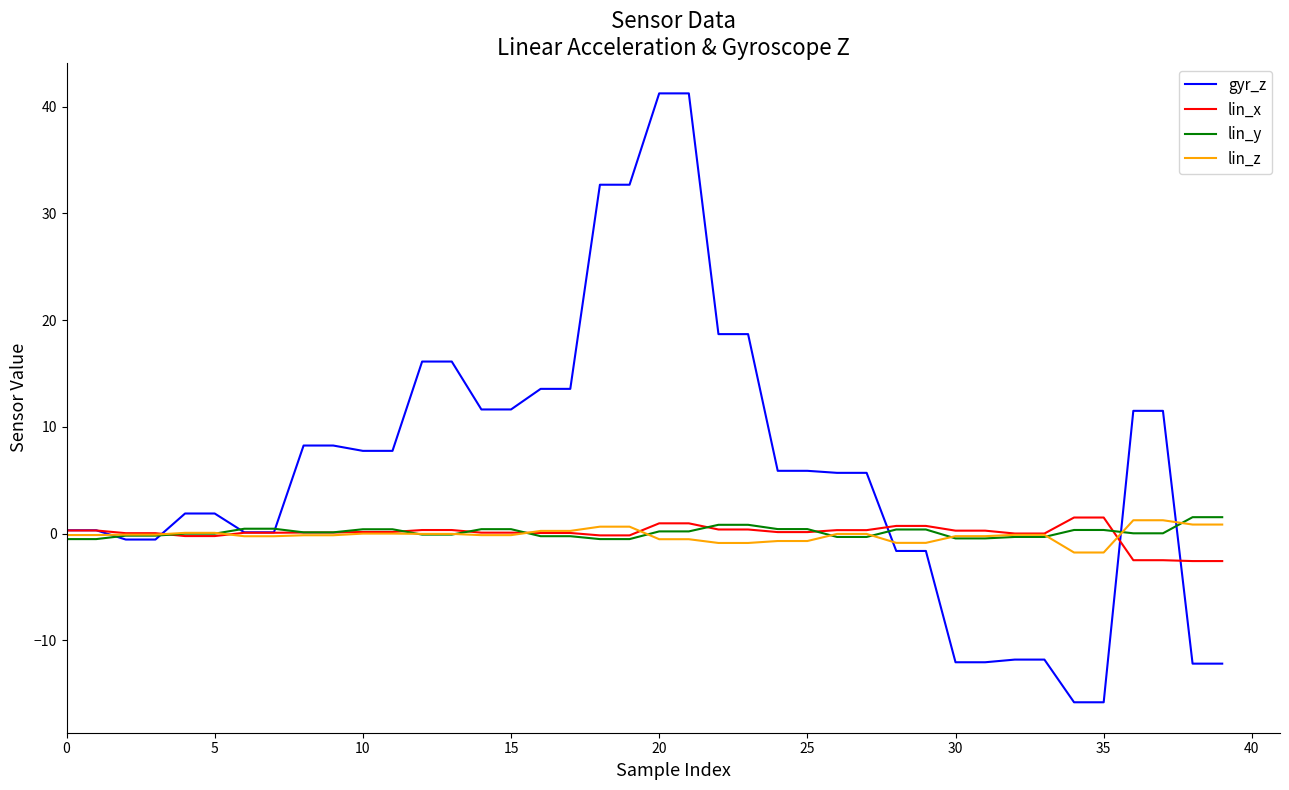

Which series has the largest total across all categories?

gyr_z